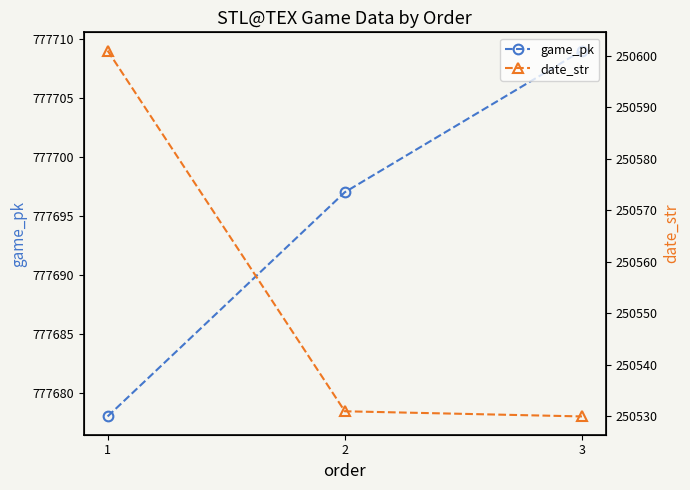

What is the sum of all game_pk values?

2333084